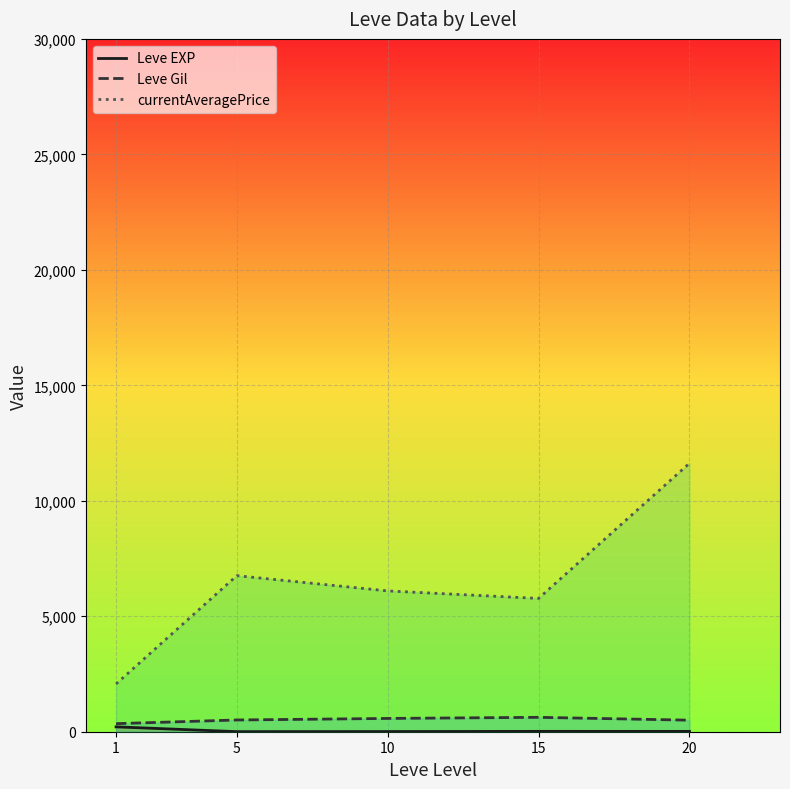

What is the difference between the second highest and minimum values in the Leve EXP series?

12.0